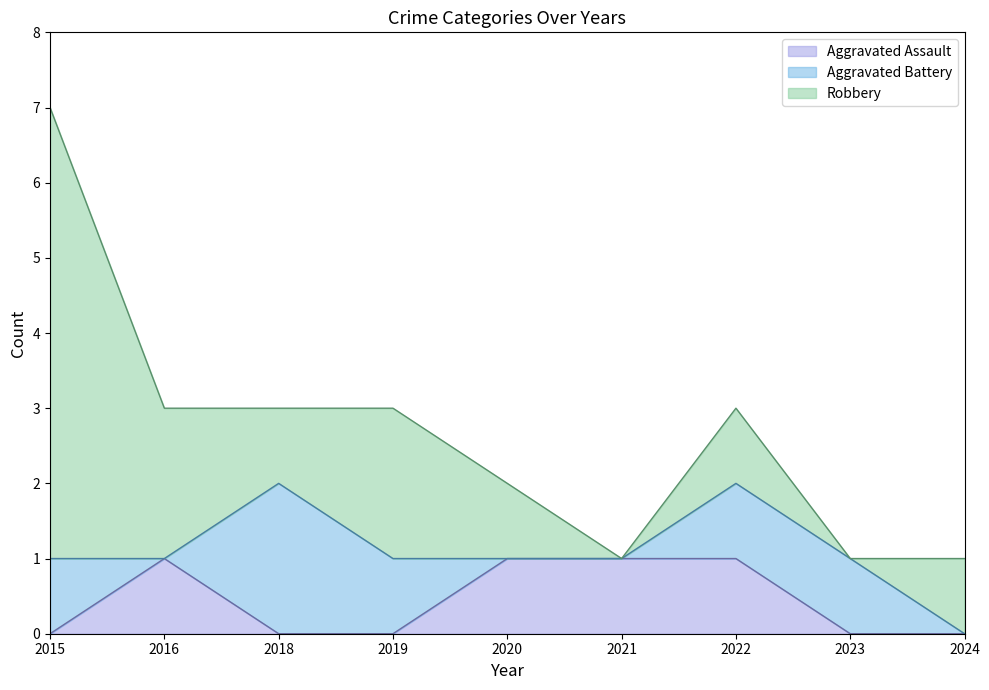

At how many categories does at least one series exceed 5?

1